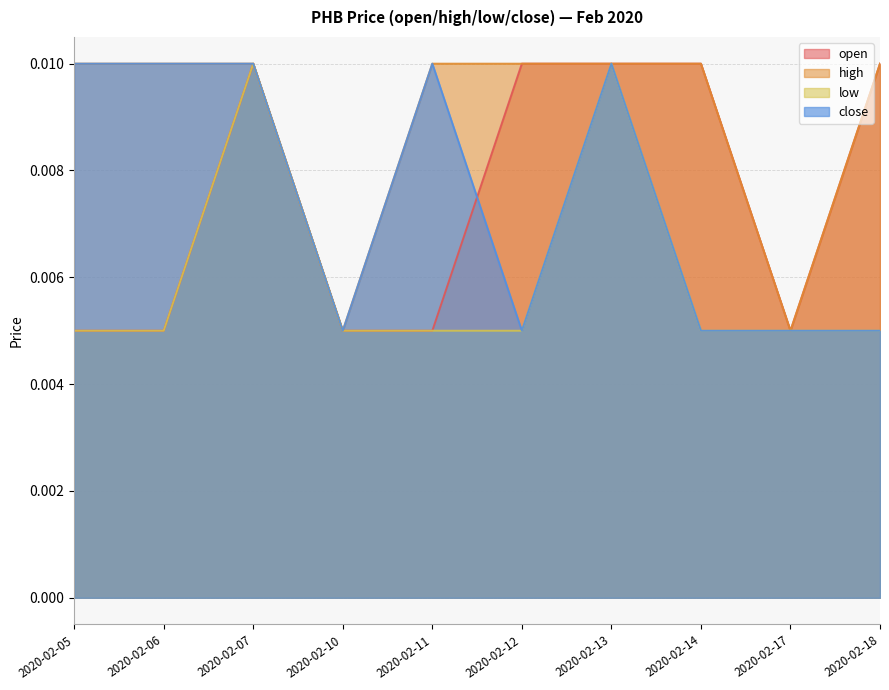

What are all the series names shown in the legend?

open, high, low, close